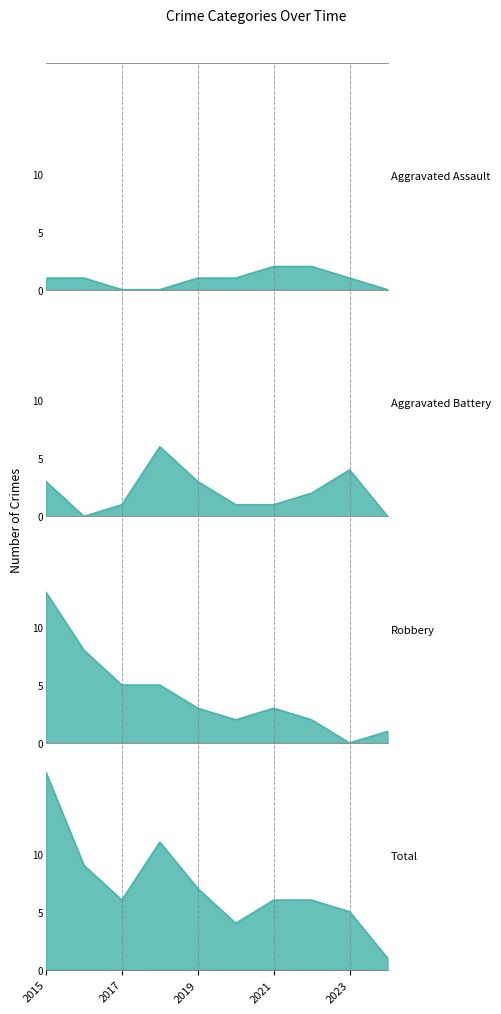

Which series has the widest spread of values?

Total